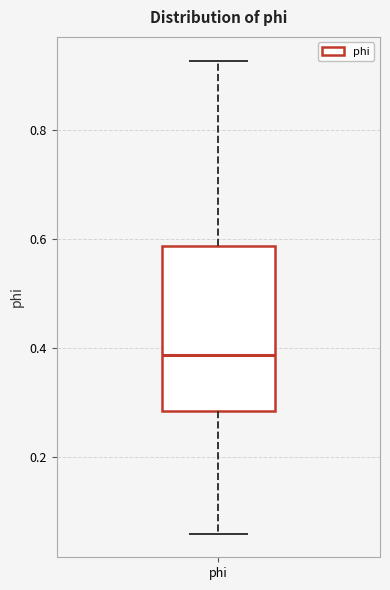

Read this box plot against the y-axis: the position of the median line, the range covered by the box, and the ends of both whiskers. The values are not printed on the chart, so give them approximately, as read against the axis.

median 0.38, box 0.28 to 0.58, whiskers 0.06 to 0.92